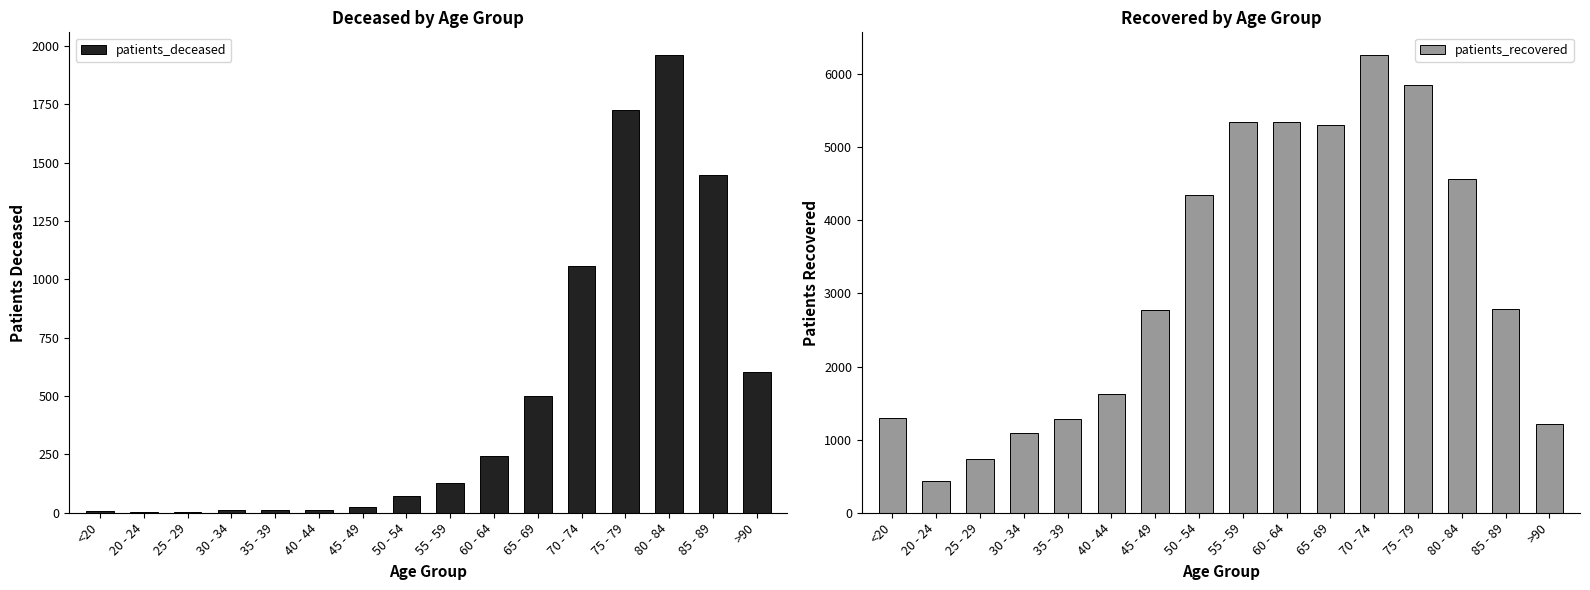

The patients_deceased series shows 425 at 70 - 74. True or false?

False